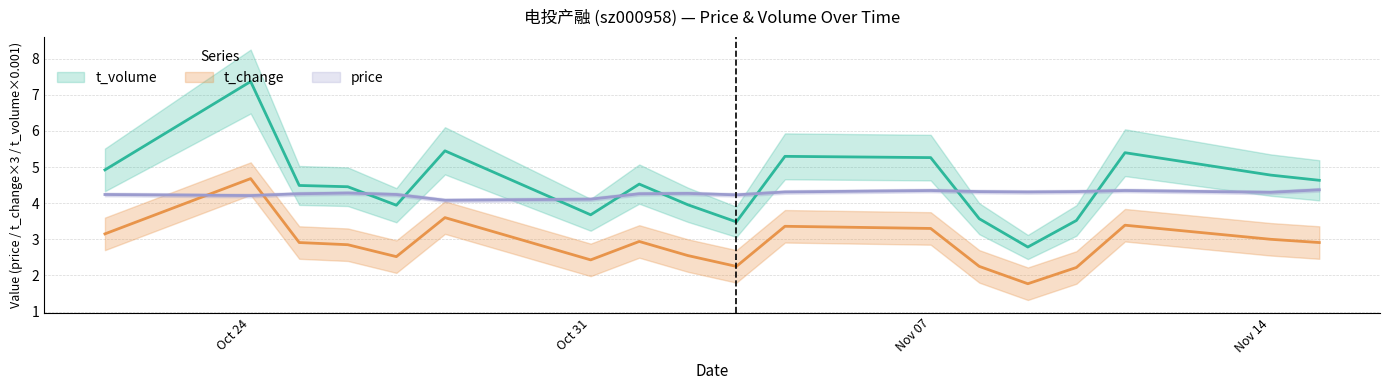

True or false: t_change and t_volume cross at least once.

False